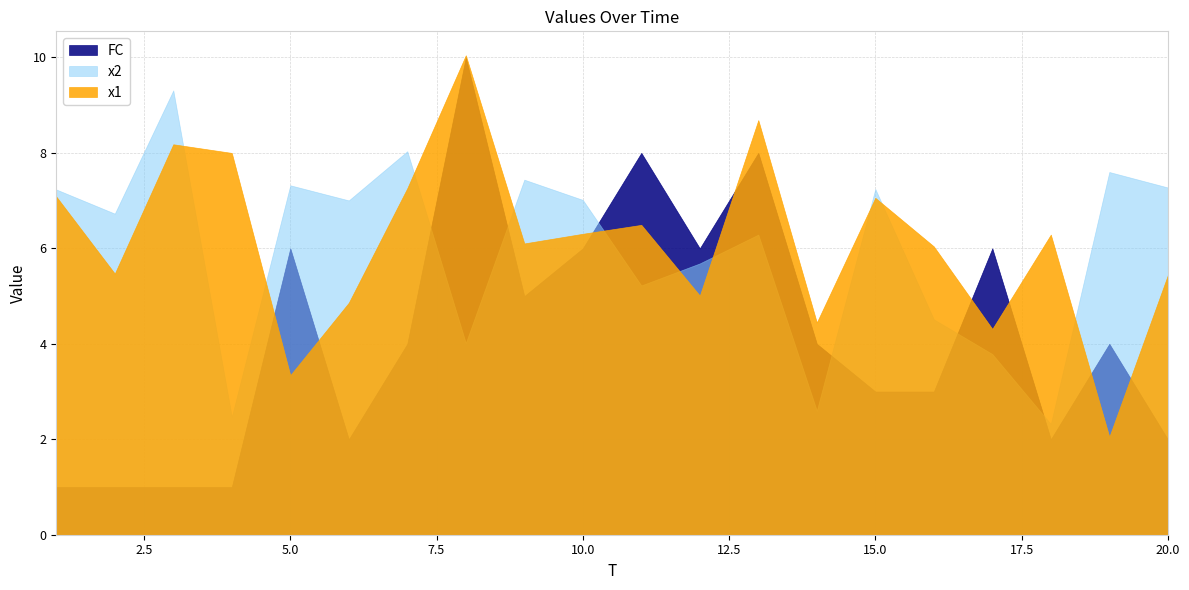

True or false: FC and x2 intersect in this chart.

True